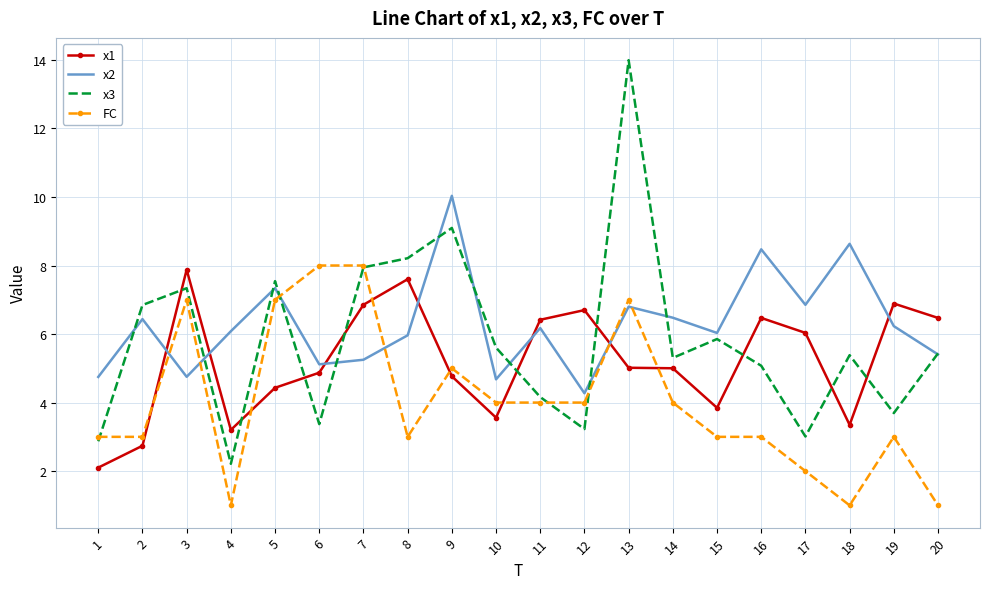

Rank the series at 6 from highest to lowest value.

FC, x2, x1, x3